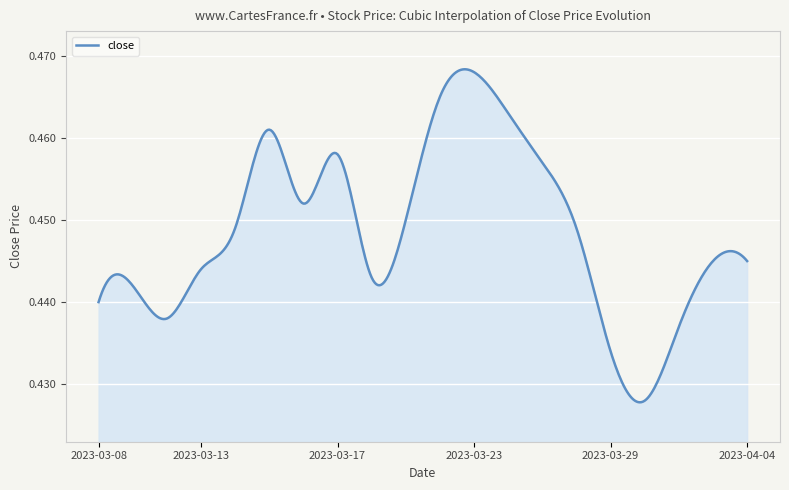

Reading left to right, list all the values displayed in this chart.

0.4	0.4	0.4	0.4	0.4	0.4	0.5	0.5	0.5	0.5	0.5	0.4	0.5	0.5	0.5	0.4	0.4	0.4	0.4	0.4